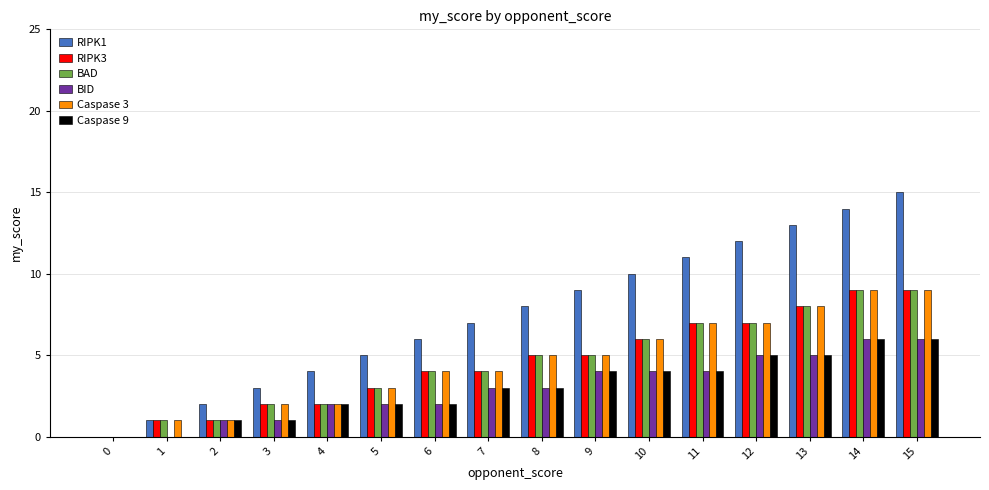

What is the sum of the Caspase 3 values at 3 and 9?

7